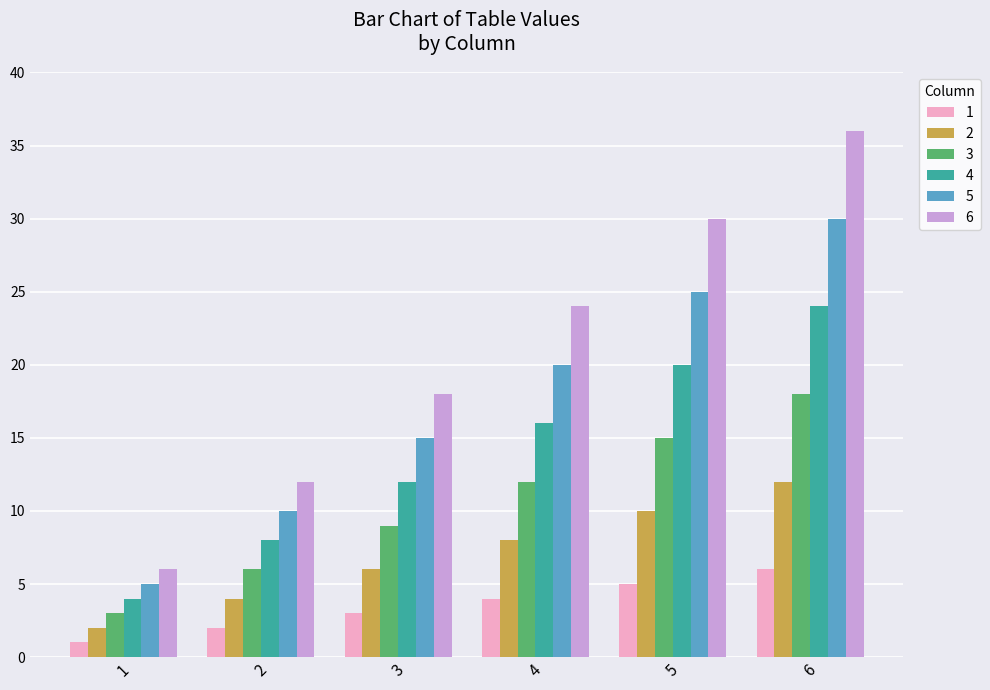

What is the difference between the 5 values at 1 and 4?

15